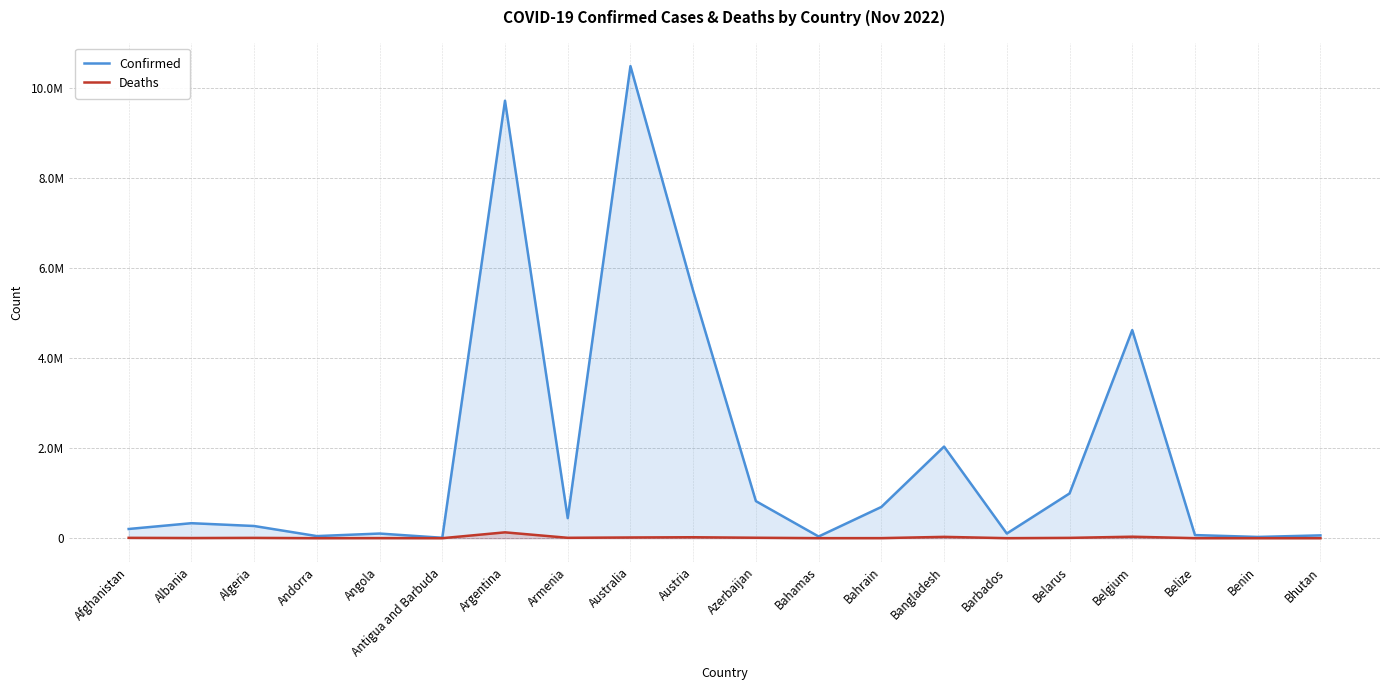

Between Barbados and Bahrain, which is larger?

Bahrain